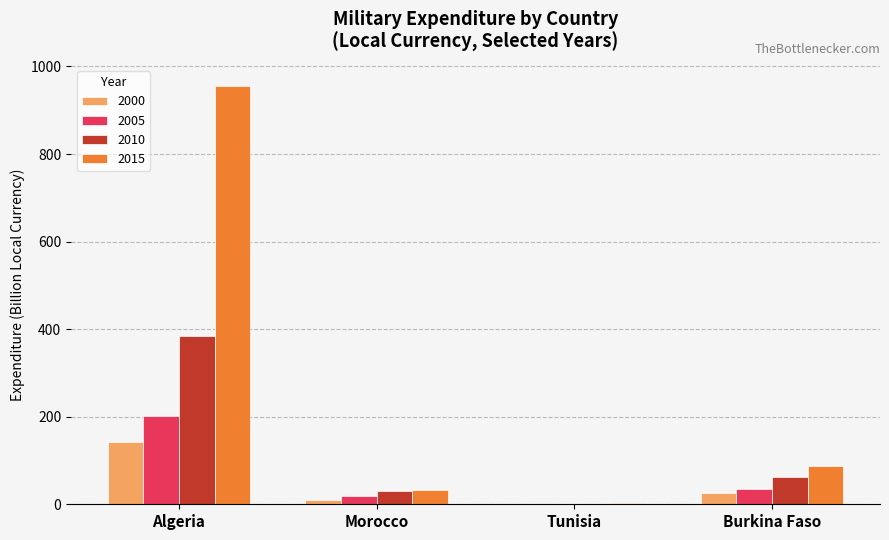

Reading right to left, list all the values displayed in this chart.

2000: Burkina Faso=26.1	Tunisia=0.5	Morocco=9.1	Algeria=141.6
2005: Burkina Faso=34.7	Tunisia=0.6	Morocco=18.0	Algeria=201.9
2010: Burkina Faso=61.3	Tunisia=0.8	Morocco=29.4	Algeria=383.6
2015: Burkina Faso=87.5	Tunisia=1.9	Morocco=31.9	Algeria=955.9